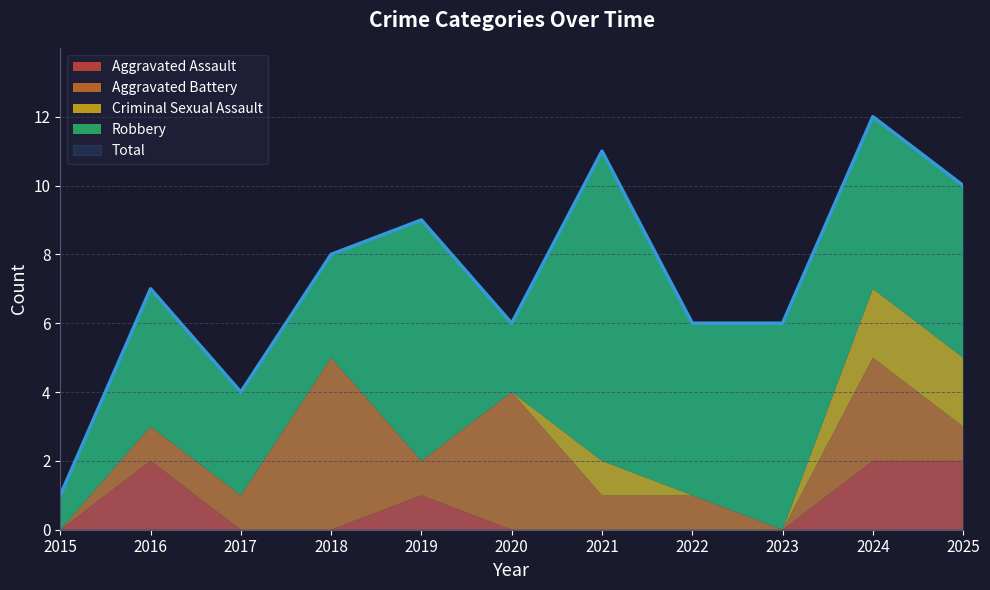

True or false: Criminal Sexual Assault and Aggravated Assault intersect in this chart.

False